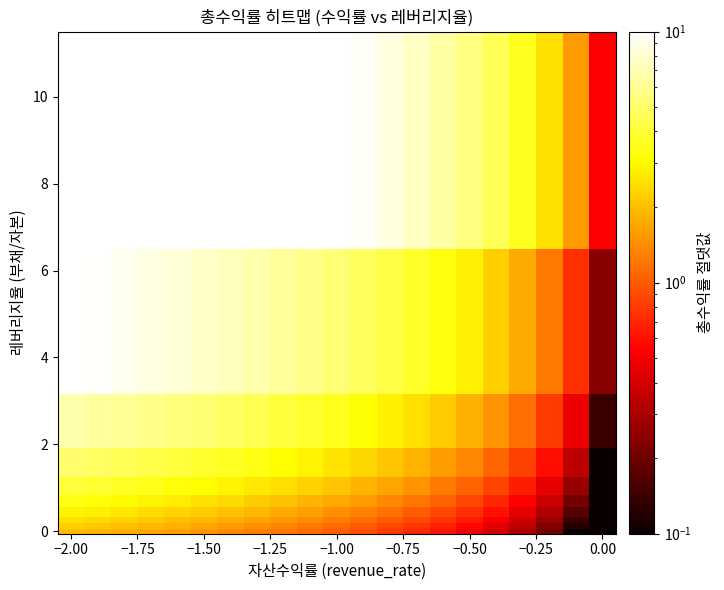

Count the number of categories in the chart.

21